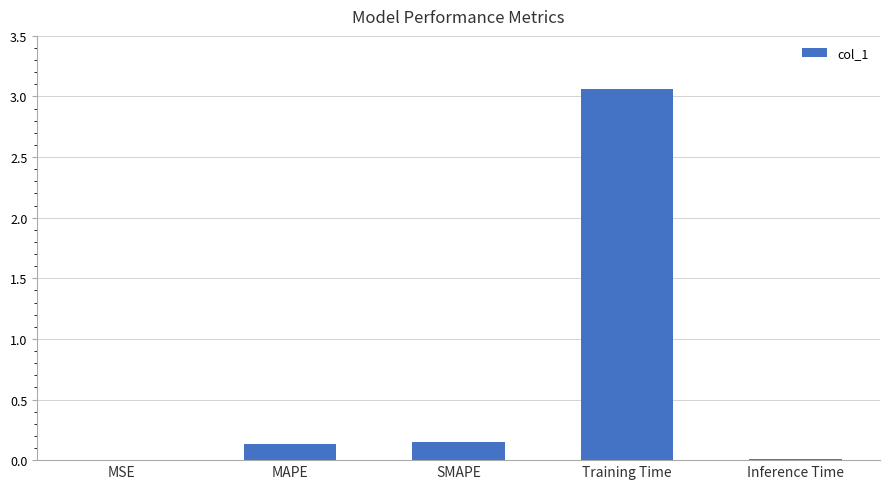

What is the sum of all values?

3.4